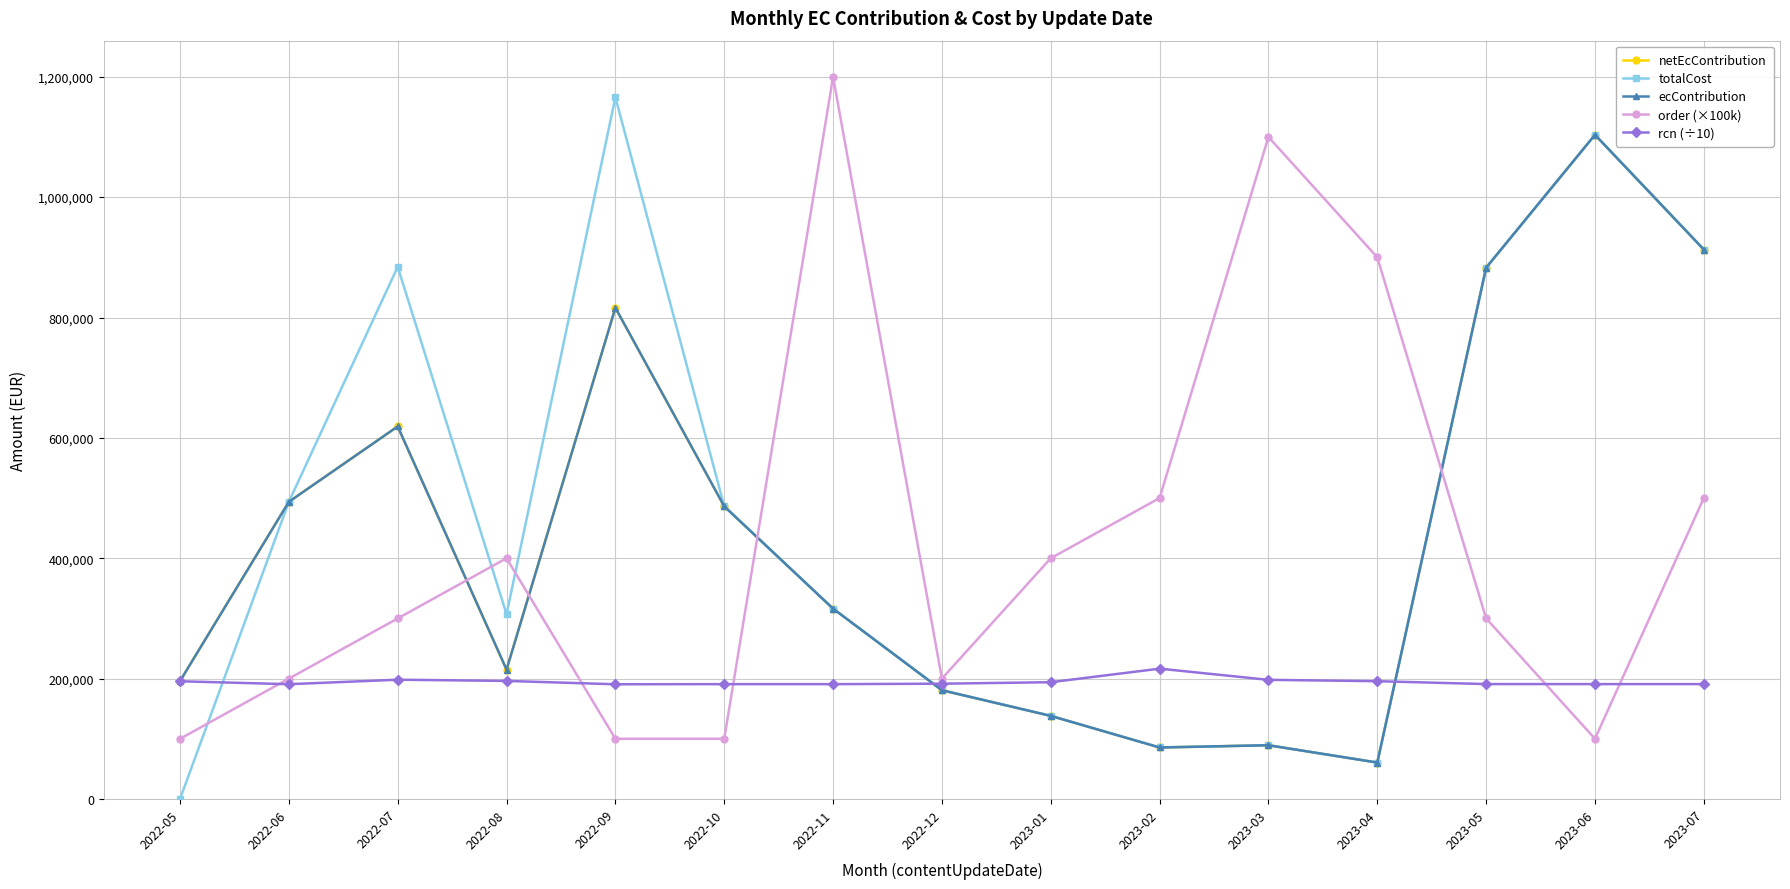

At 2022-09, list the series in order from largest to smallest.

totalCost, netEcContribution, ecContribution, rcn (÷10), order (×100k)